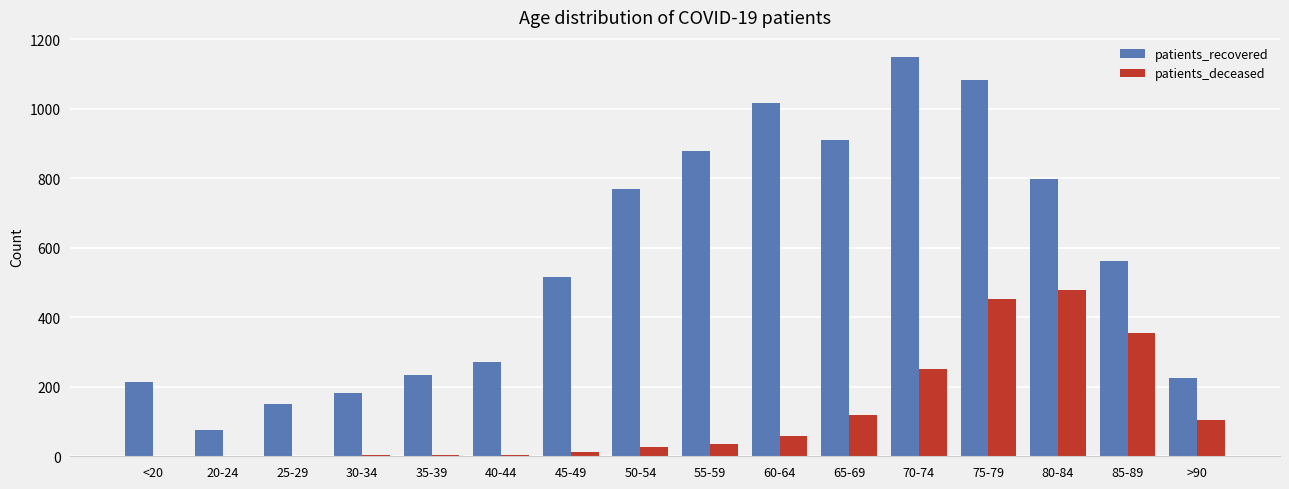

What is the total value across all series at 50-54?

798